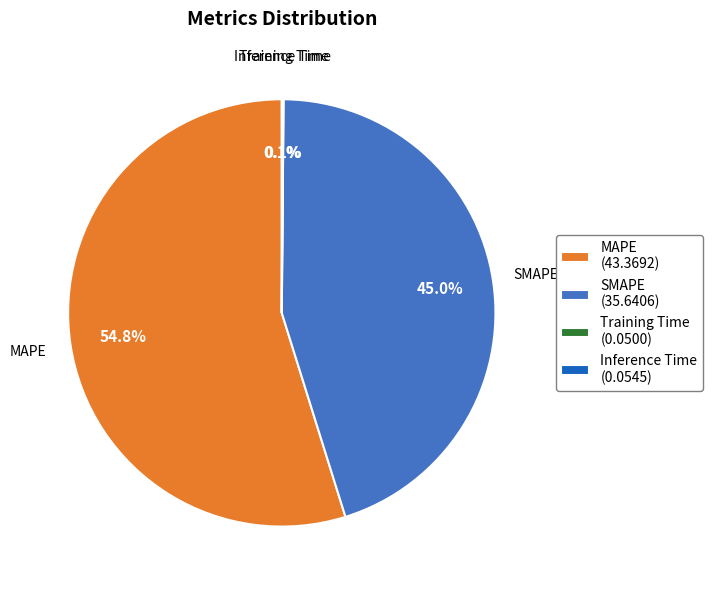

How much of the chart is everything except MAPE?

45.2%